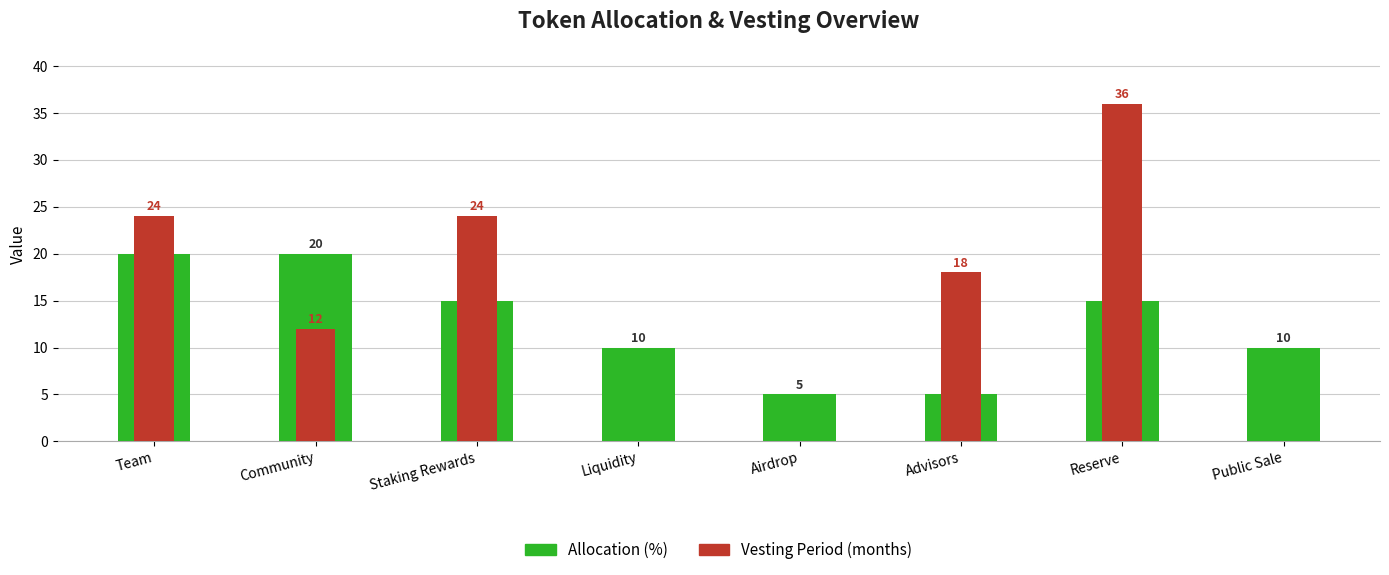

How many values in the Allocation (%) series exceed 15?

2